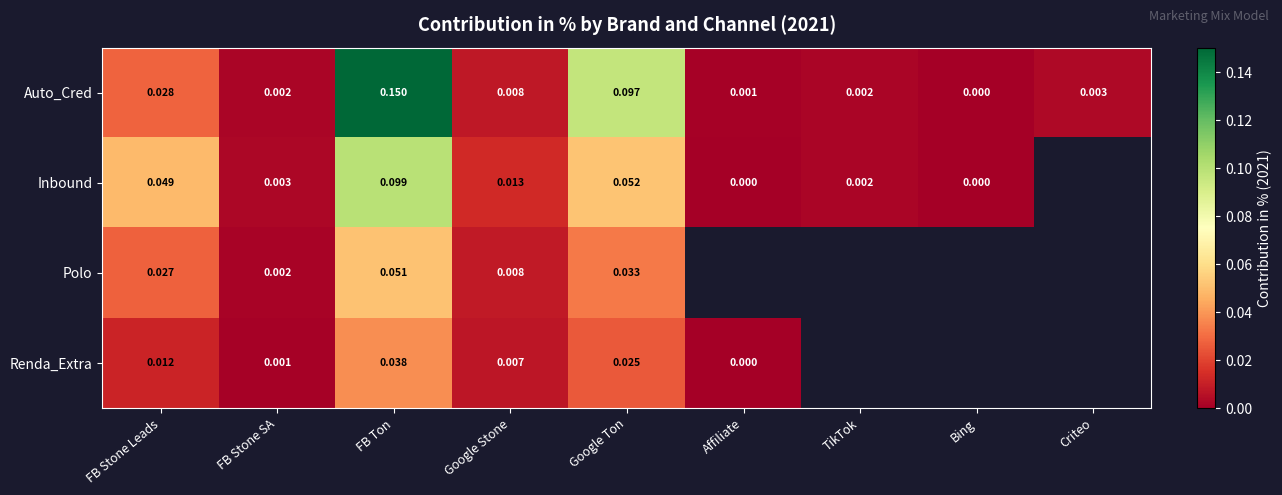

Which has a higher value, FB Stone SA or Google Ton?

Google Ton